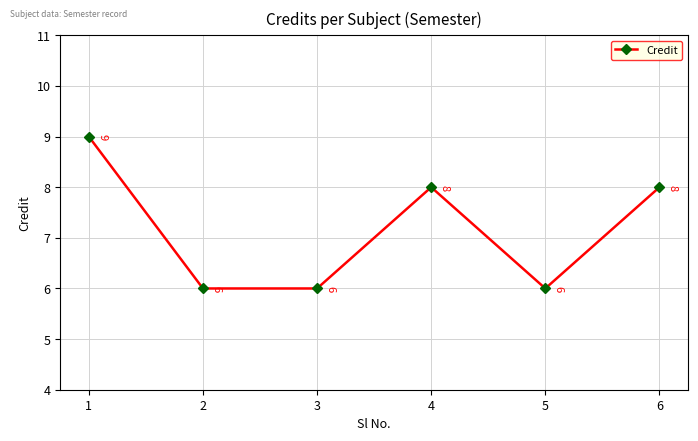

What is the smallest value displayed?

6